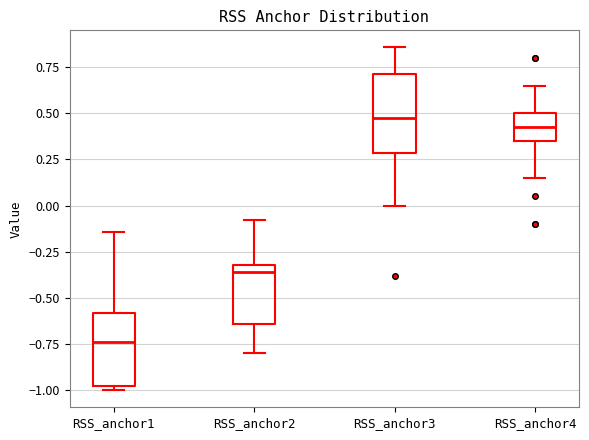

Where is the lower edge of the box for RSS_anchor2 on the y-axis? The values are not printed on the chart, so give them approximately, as read against the axis.

-0.65